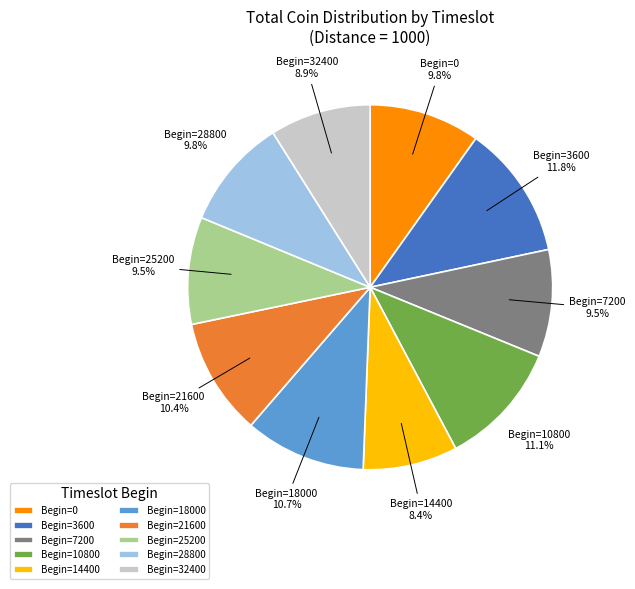

What is the largest slice in the pie chart?

Begin=3600